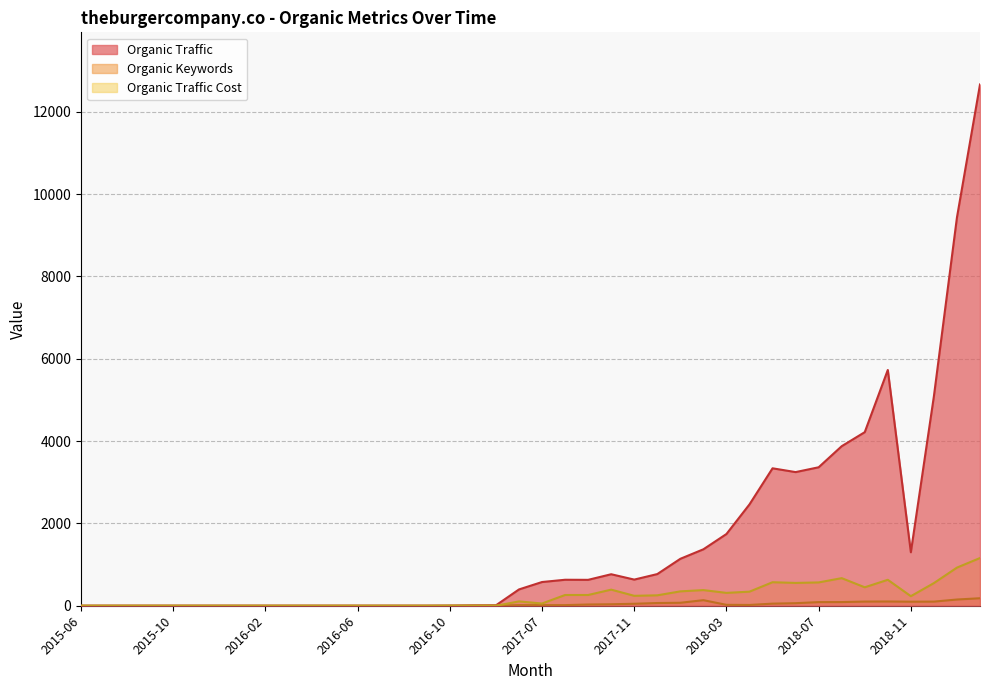

What is the average value of the Organic Traffic Cost series?

231